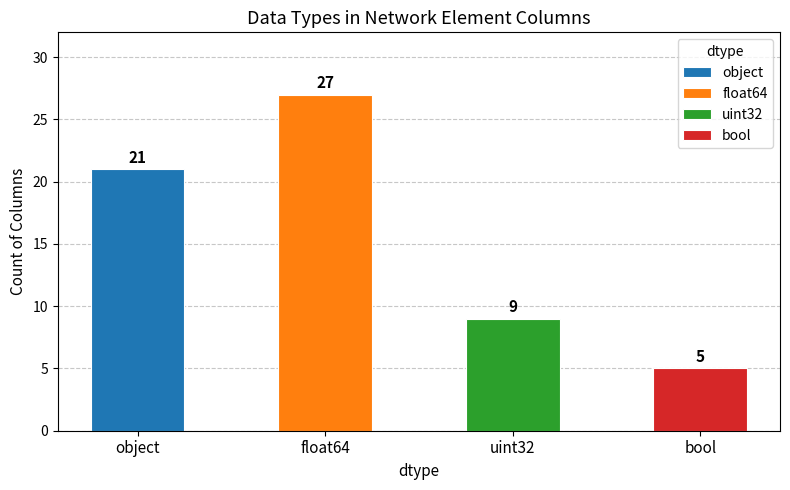

Approximately how many times larger is the value at object compared to bool?

4.2